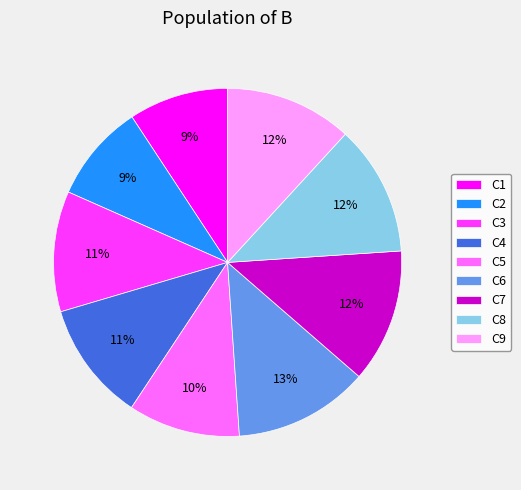

Which has a higher value, C4 or C5?

C4